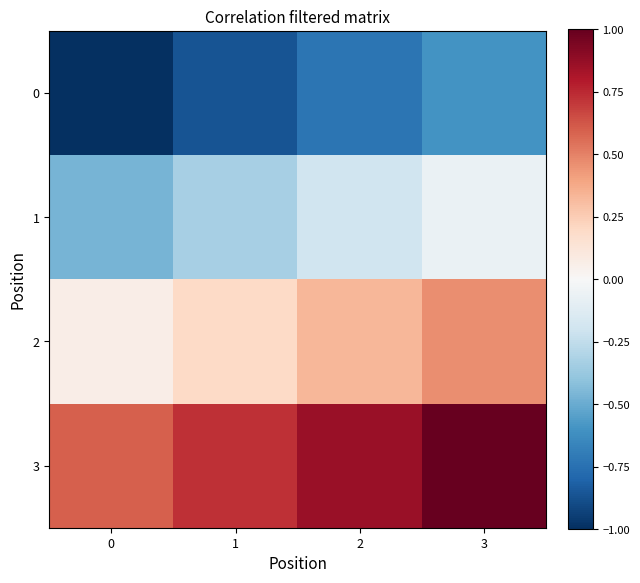

Reading left to right, transcribe all the data shown in this chart.

0: 0=-1.0	1=-0.9	2=-0.7	3=-0.6
1: 0=-0.5	1=-0.3	2=-0.2	3=-0.1
2: 0=0.1	1=0.2	2=0.3	3=0.5
3: 0=0.6	1=0.7	2=0.9	3=1.0